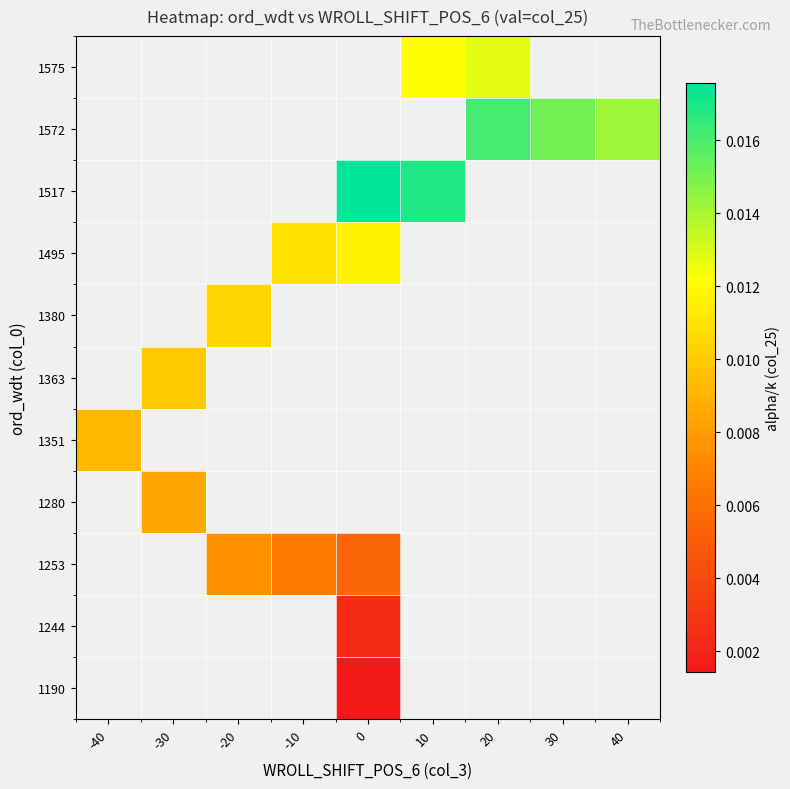

Which has a higher value, -30 or -20?

-20